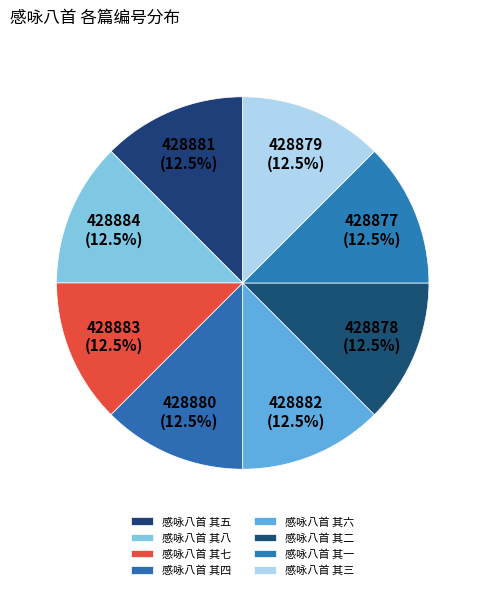

To the nearest percent, what is the combined percentage of 感咏八首 其三 and 感咏八首 其六?

25%